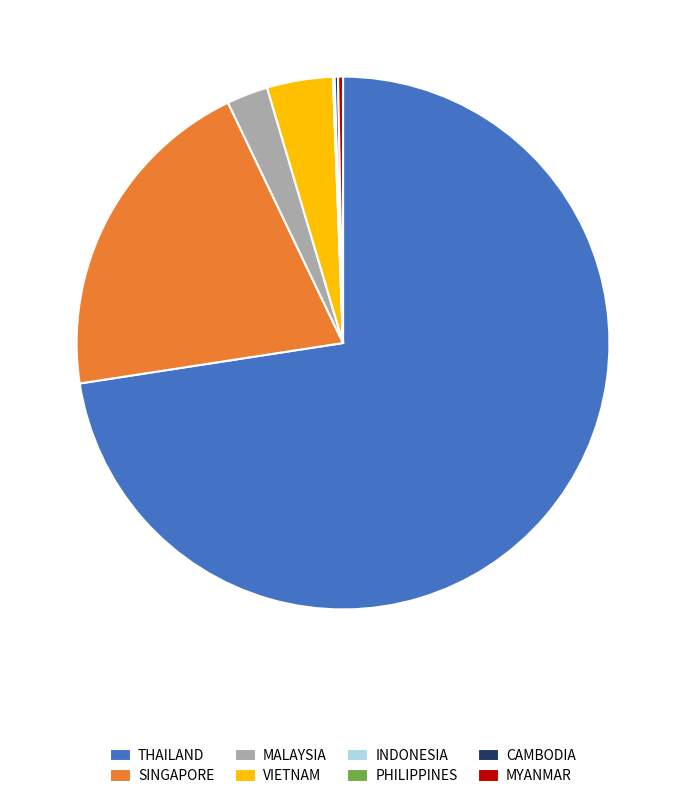

The MYANMAR slice represents 0% of the pie. True or false?

True